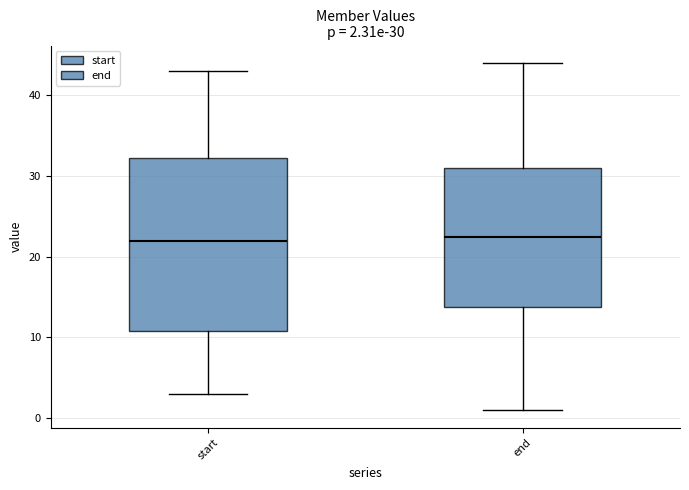

Which box is the tallest, from its lower edge to its upper edge?

start